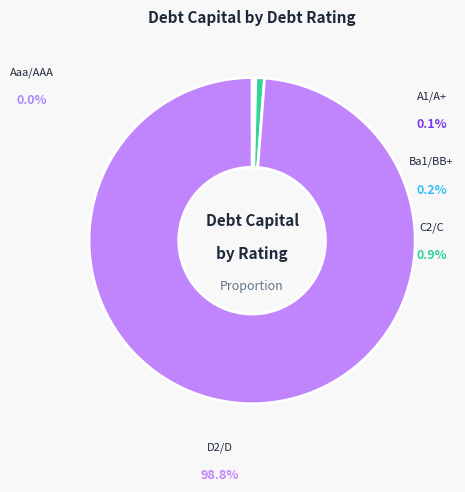

Is there any slice that represents more than half of the pie?

Yes